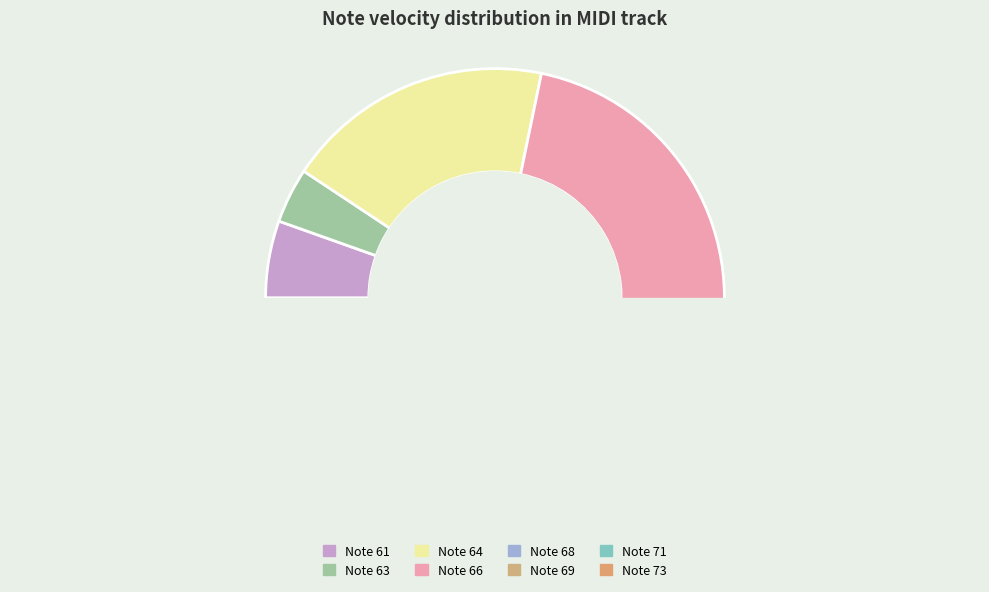

Is there a majority slice in this chart?

No